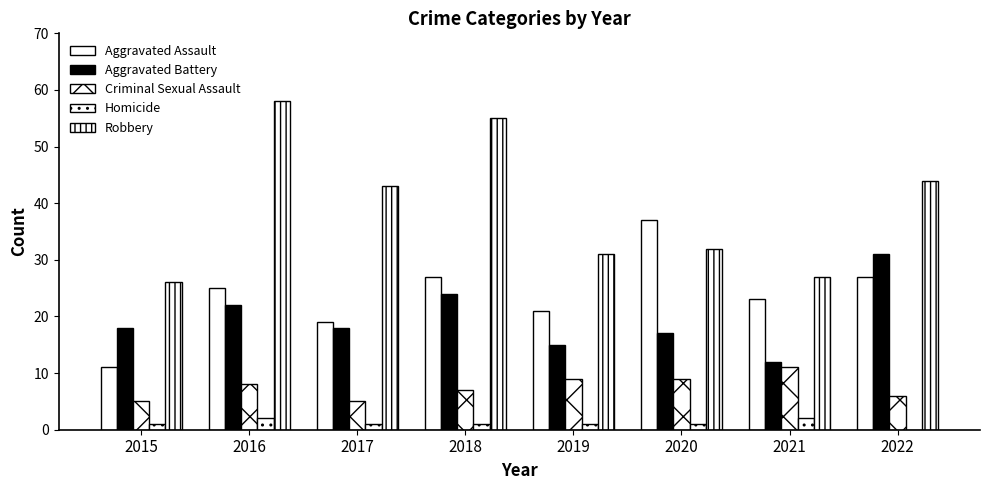

What is the difference between the Aggravated Battery values at 2021 and 2019?

3